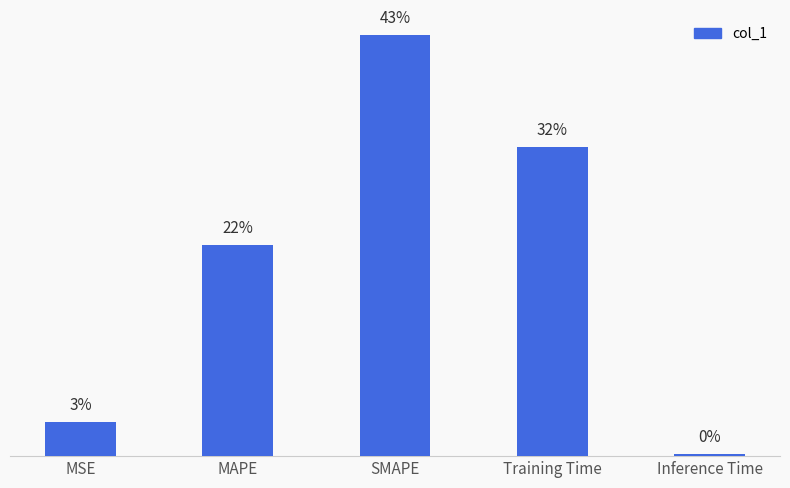

Does the chart contain stacked bars?

No